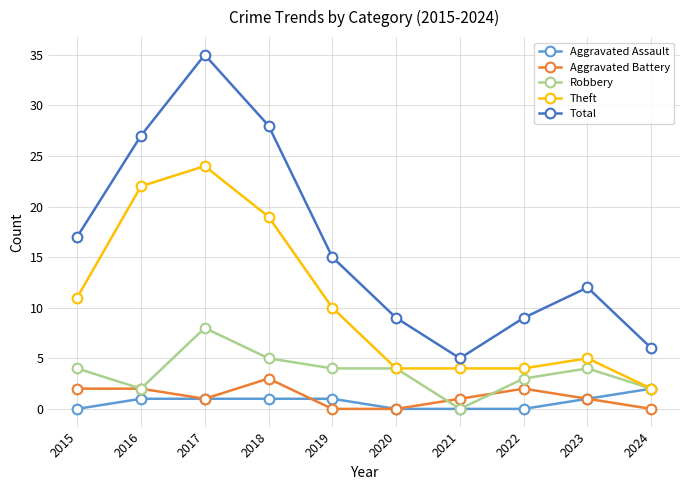

Is the value of Aggravated Battery at 2016 greater than the value of Robbery at 2019?

No